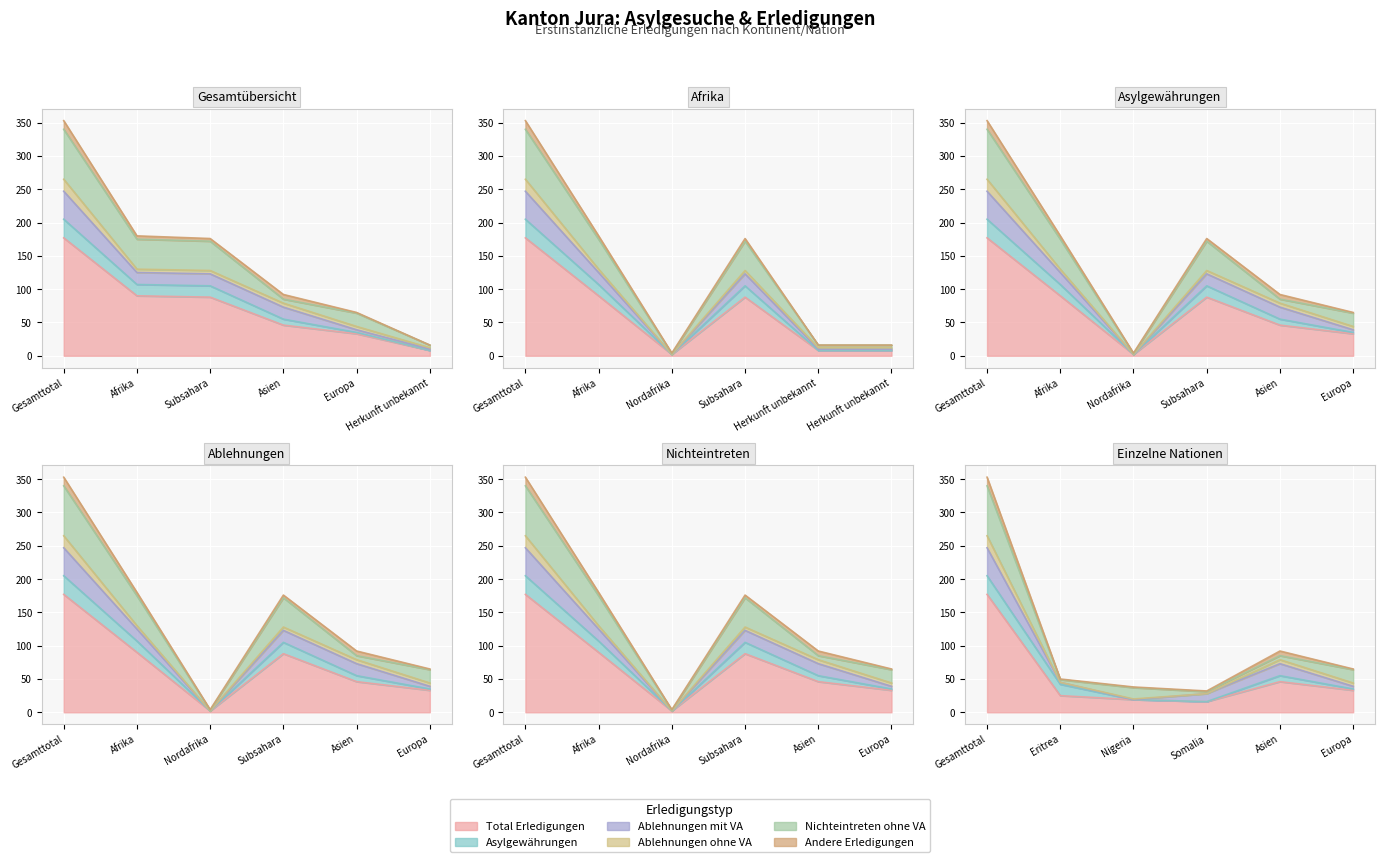

At which category does Ablehnungen ohne VA reach its first local valley?

Nordafrika